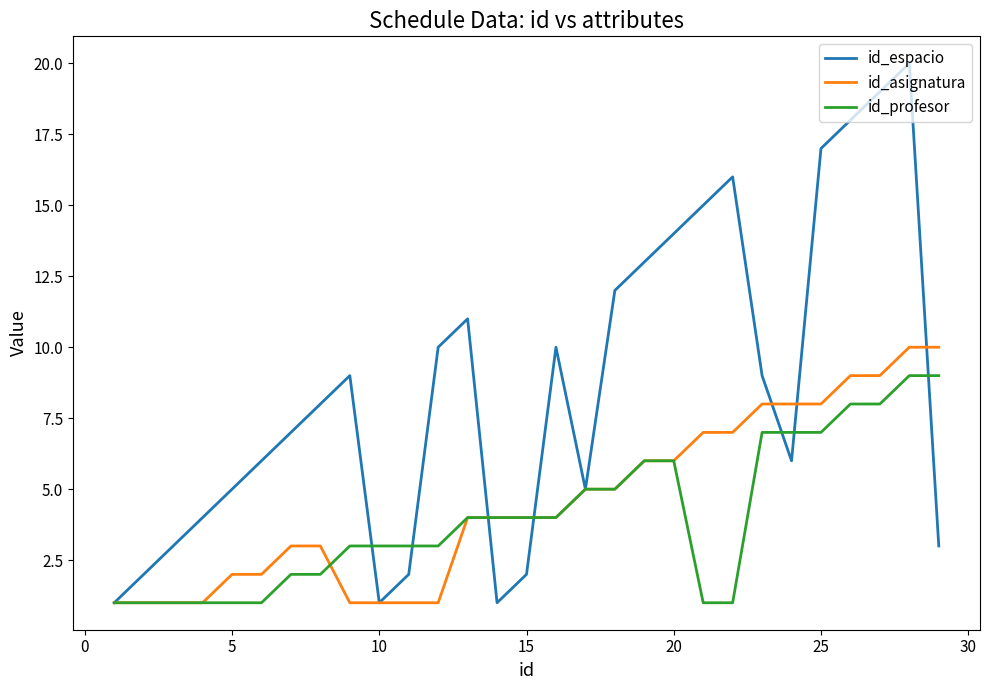

Reading left to right, transcribe all the data shown in this chart.

id_espacio: 1	2	3	4	5	6	7	8	9	1	2	10	11	1	2	10	5	12	13	14	15	16	9	6	17	18	19	20	3
id_asignatura: 1	1	1	1	2	2	3	3	1	1	1	1	4	4	4	4	5	5	6	6	7	7	8	8	8	9	9	10	10
id_profesor: 1	1	1	1	1	1	2	2	3	3	3	3	4	4	4	4	5	5	6	6	1	1	7	7	7	8	8	9	9